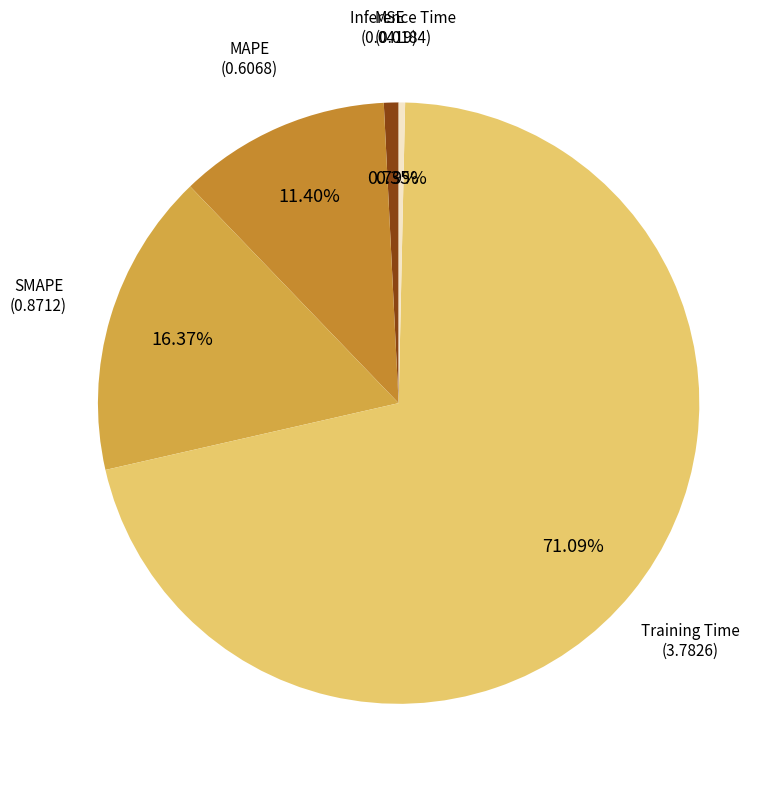

To the nearest percent, what is the difference between the largest and smallest slice percentages?

71%